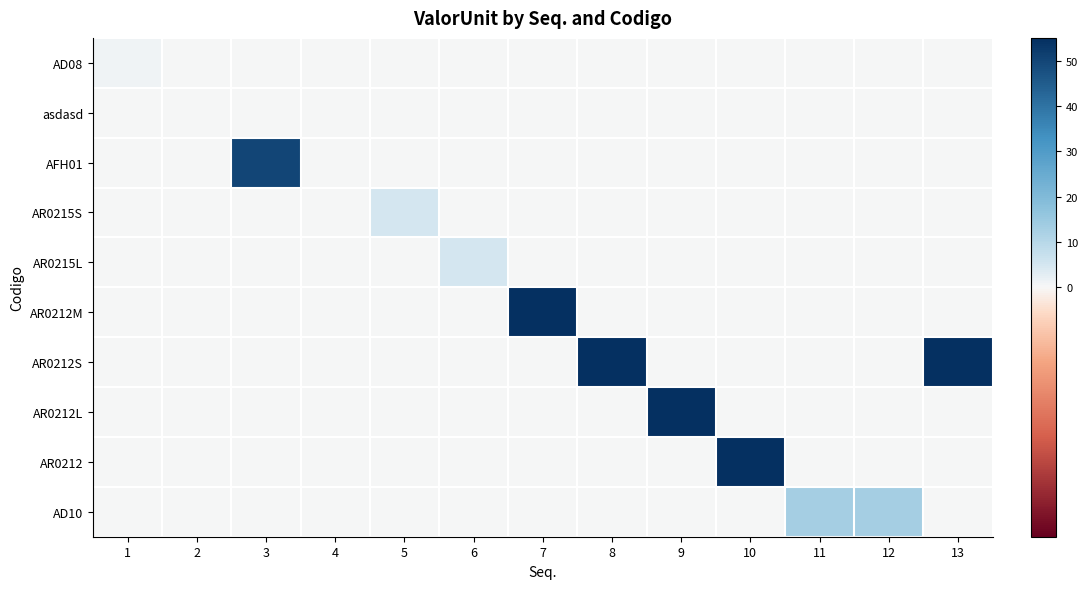

How many series are shown in this chart?

10